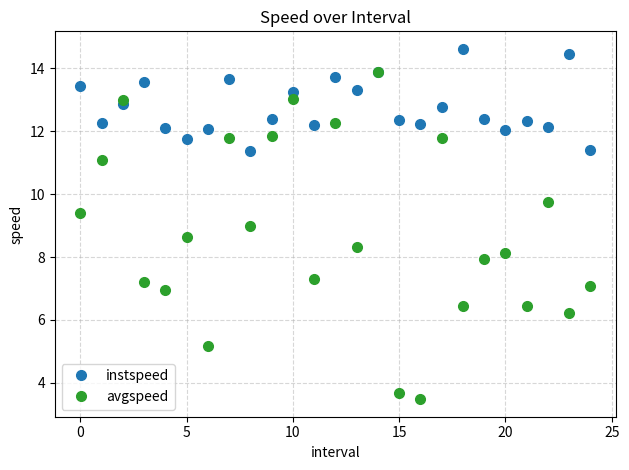

Which series has the widest spread of values?

avgspeed